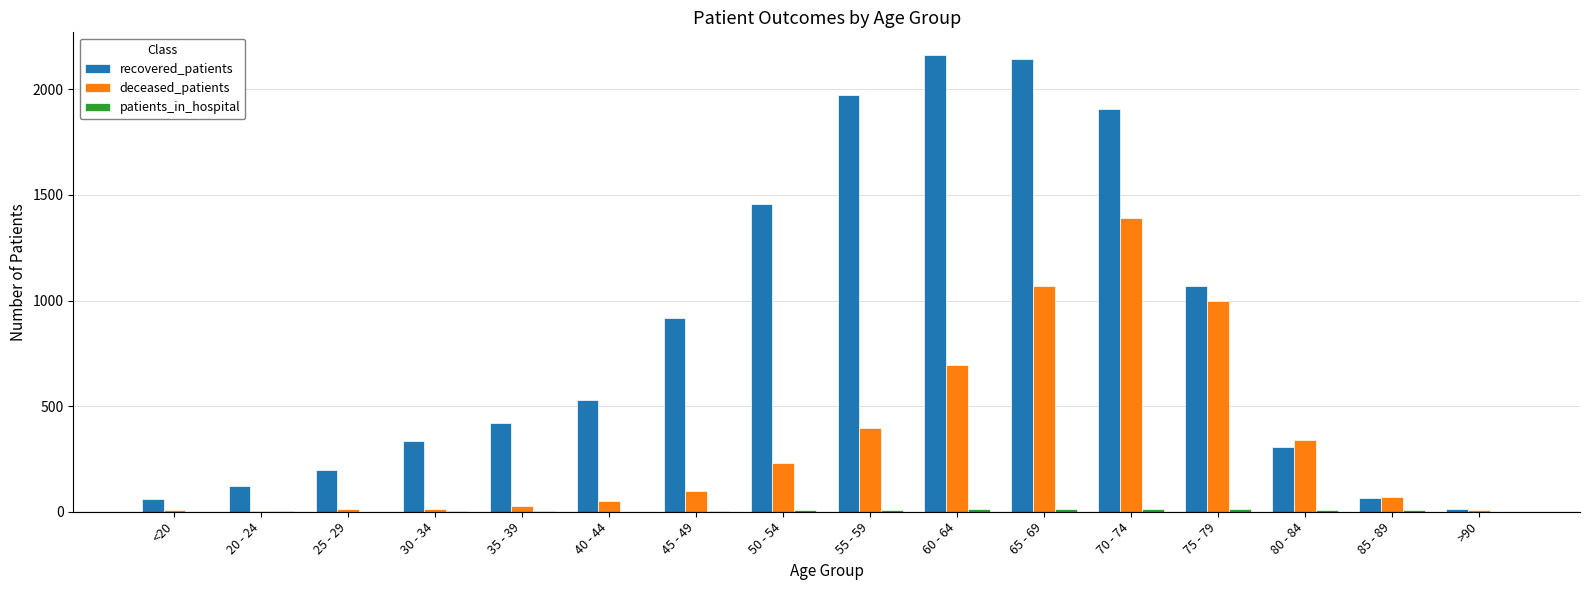

Which series has the largest total across all categories?

recovered_patients